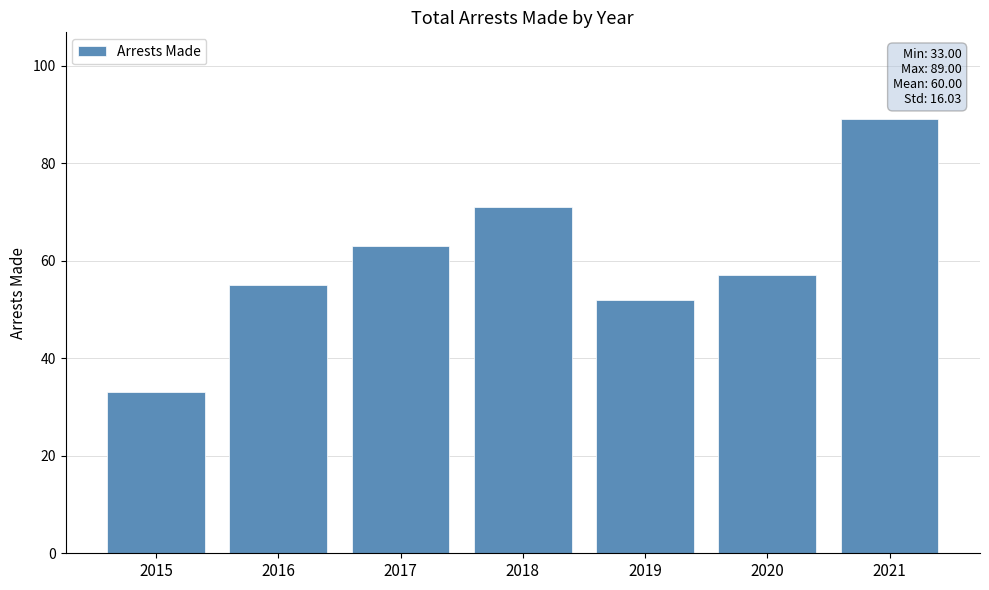

List the labels in order of value, smallest first.

2015, 2019, 2016, 2020, 2017, 2018, 2021